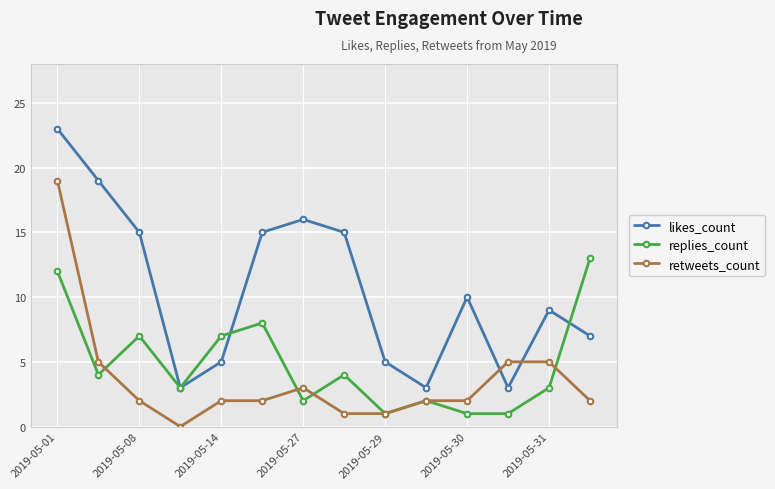

What is the greatest value displayed?

23